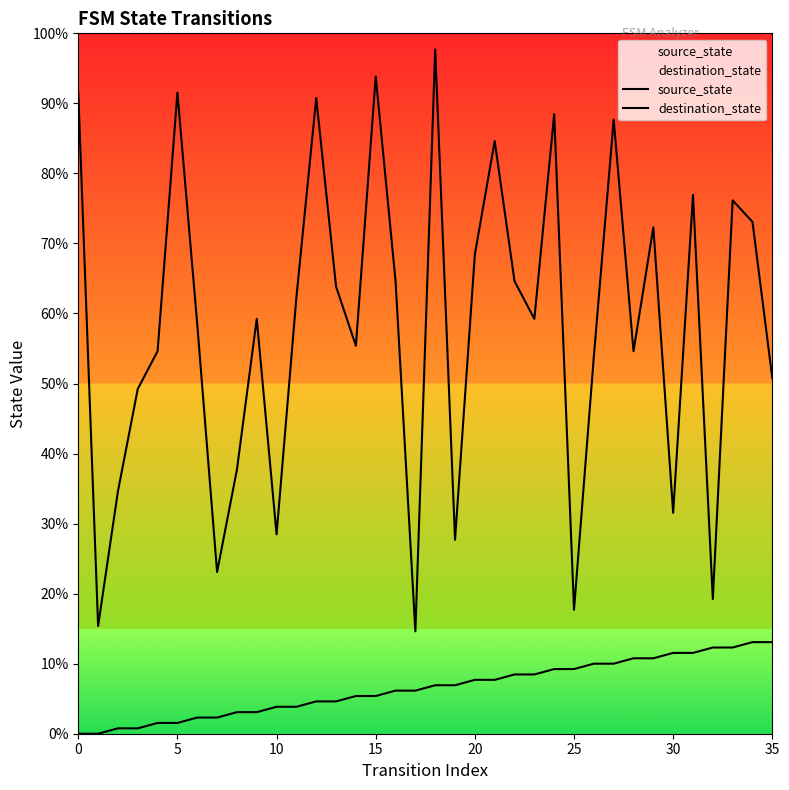

How many lines are shown in the chart?

2